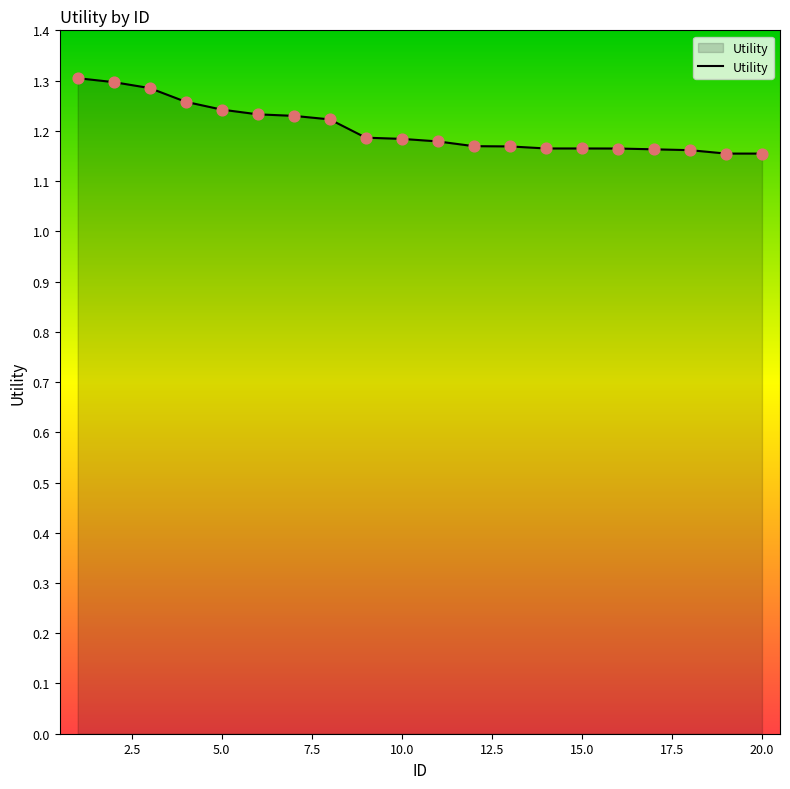

How many lines are shown in the chart?

1